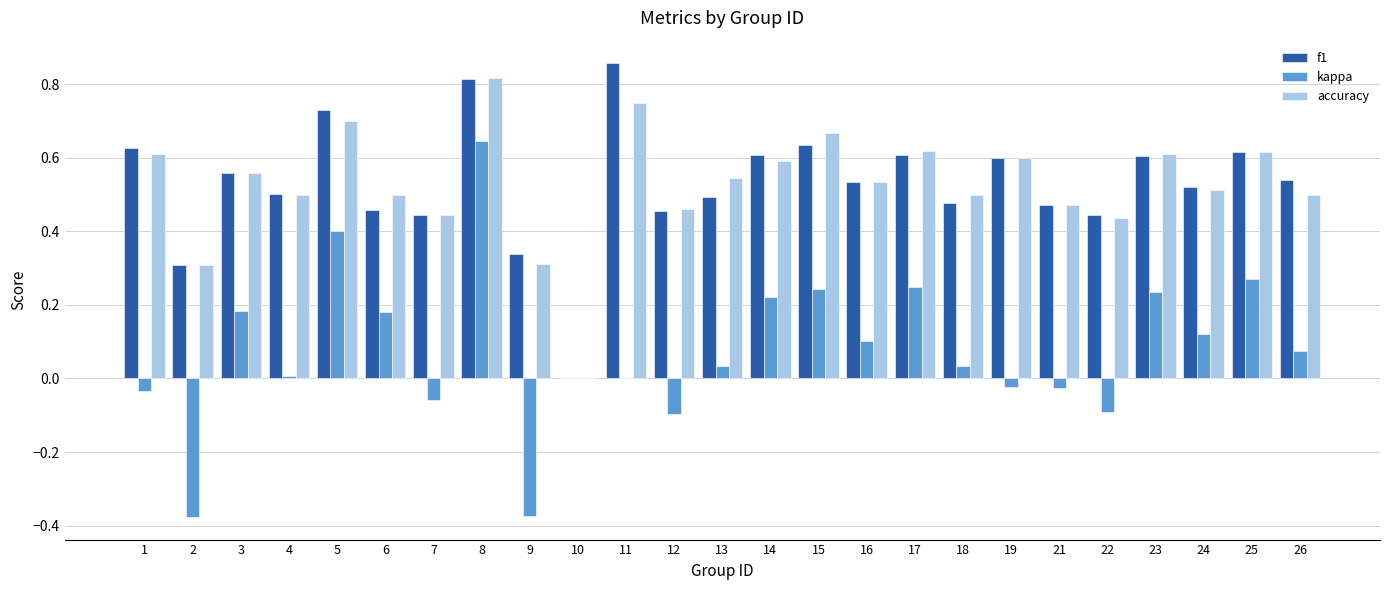

Which category has the highest value across all series?

11